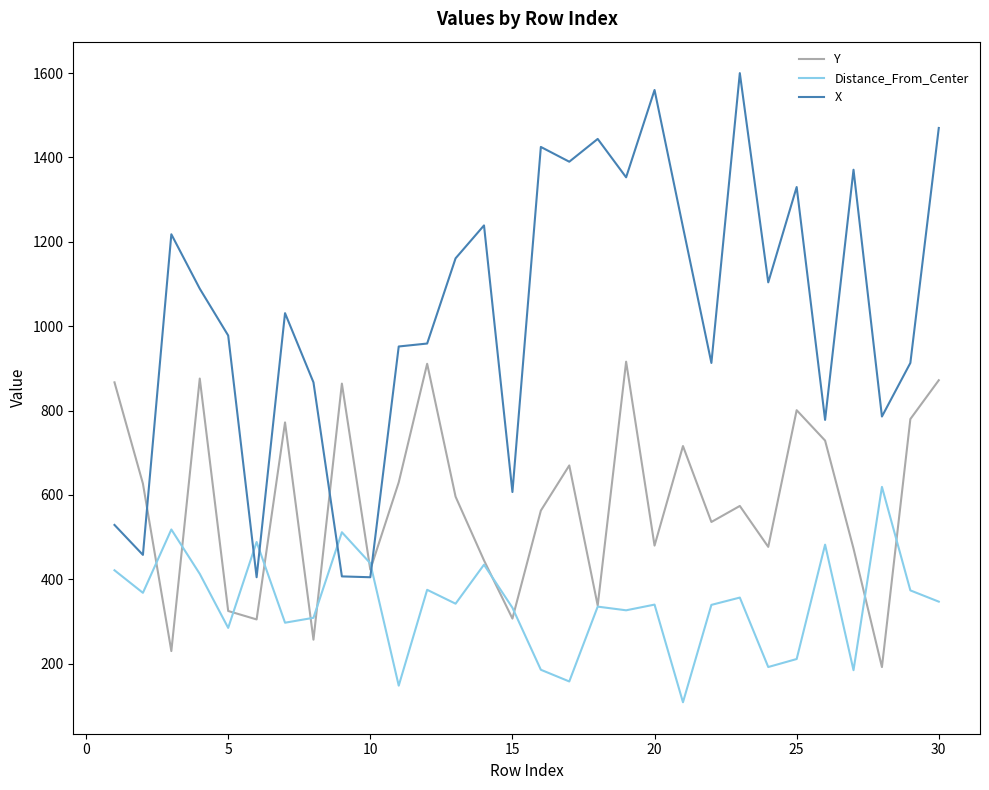

What is the greatest value displayed?

1600.0